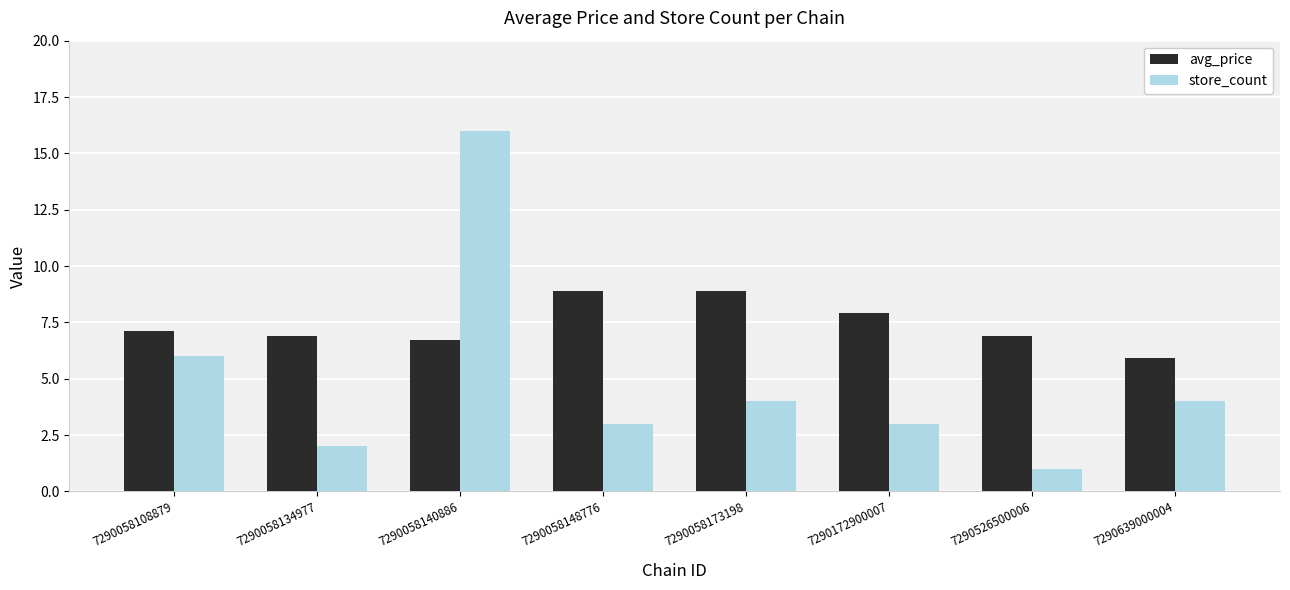

Count the number of categories in the chart.

8